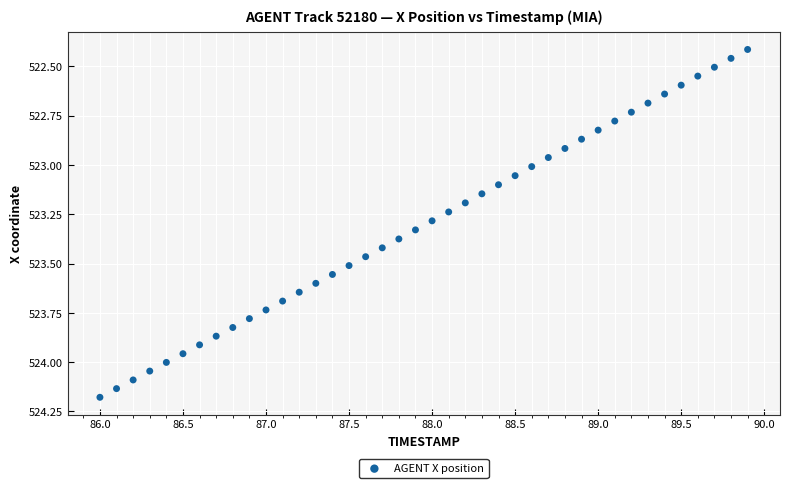

What is the range of Y values (max minus min)?

1.8